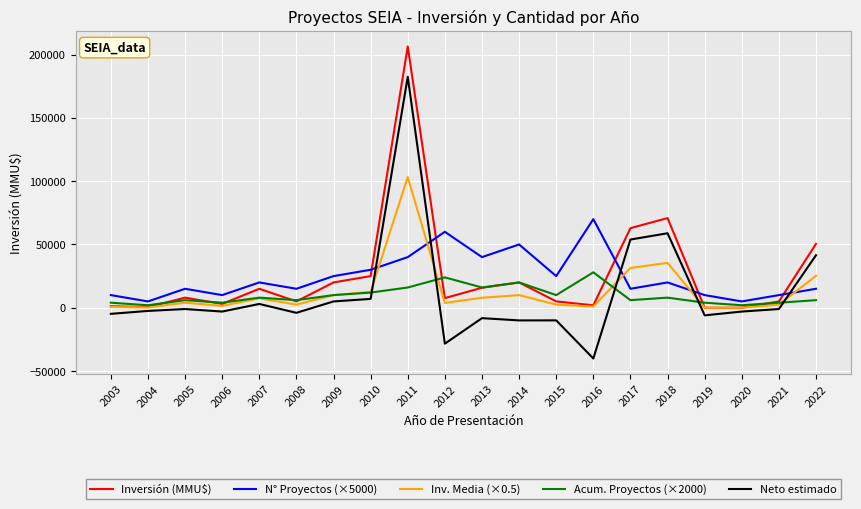

The value of Inversión (MMU$) at 2012 is 7630.0. True or false?

True